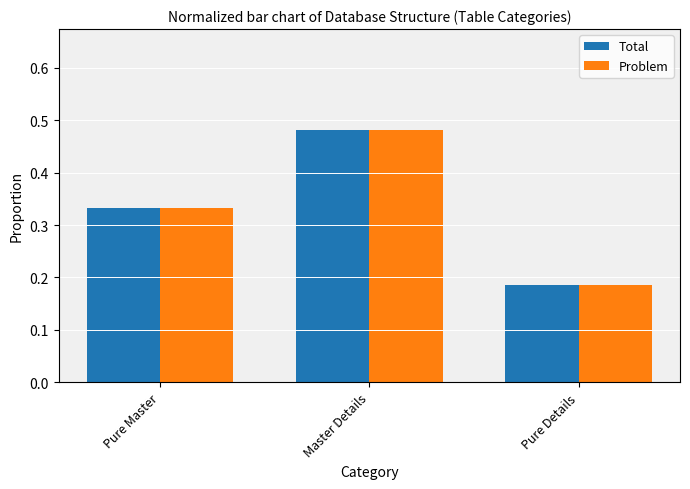

Which category has the highest value across all series?

Master Details